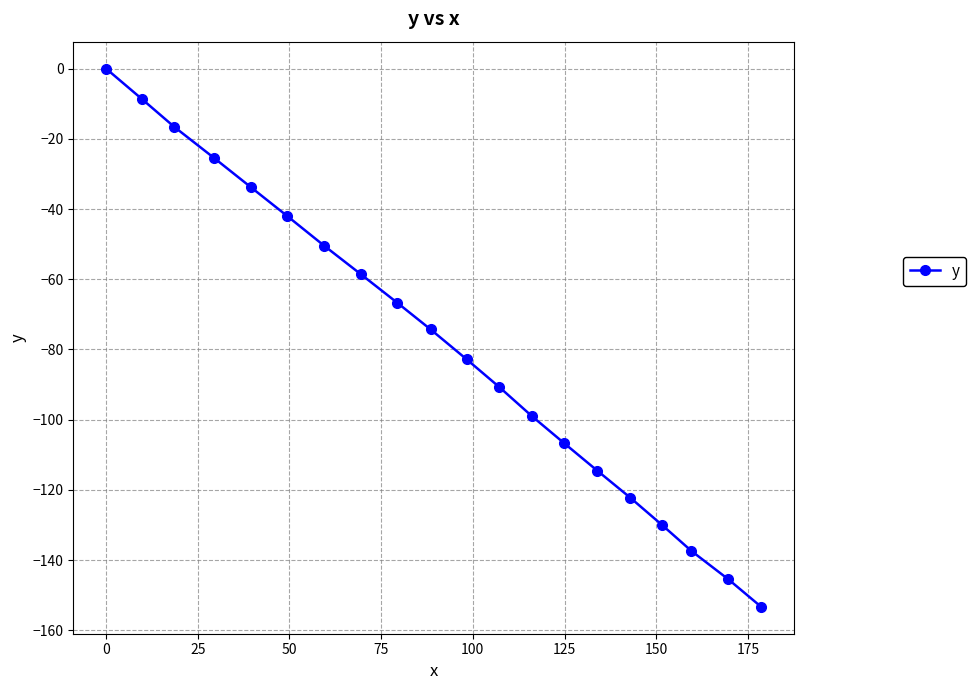

What is the smallest value displayed?

-153.3